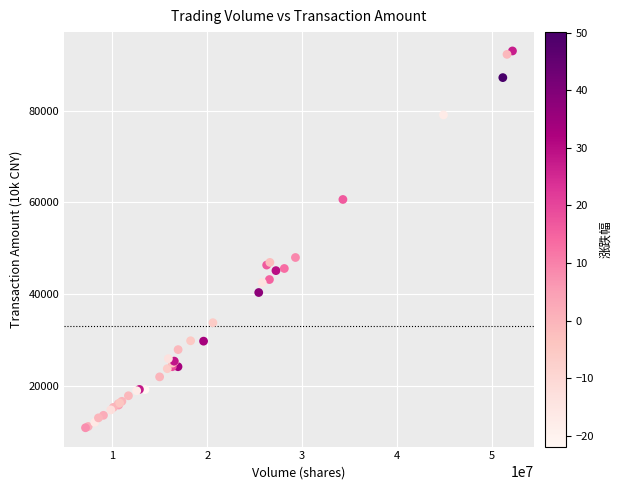

What Y value in the scatter plot is closest to 51899?

47938.5